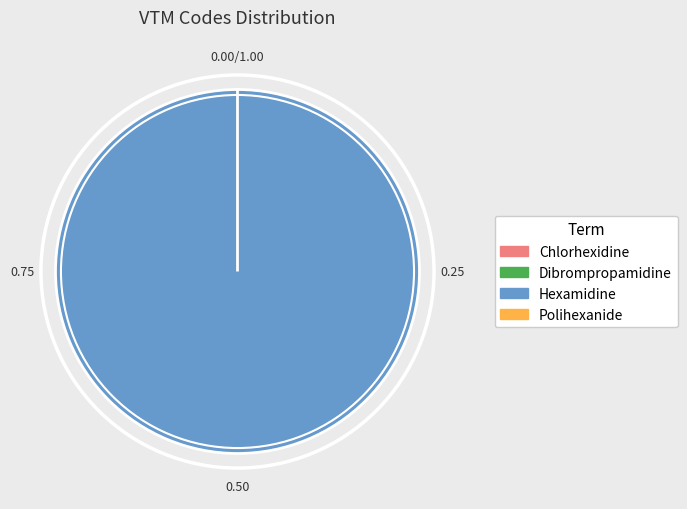

Is Hexamidine the majority of the pie?

Yes